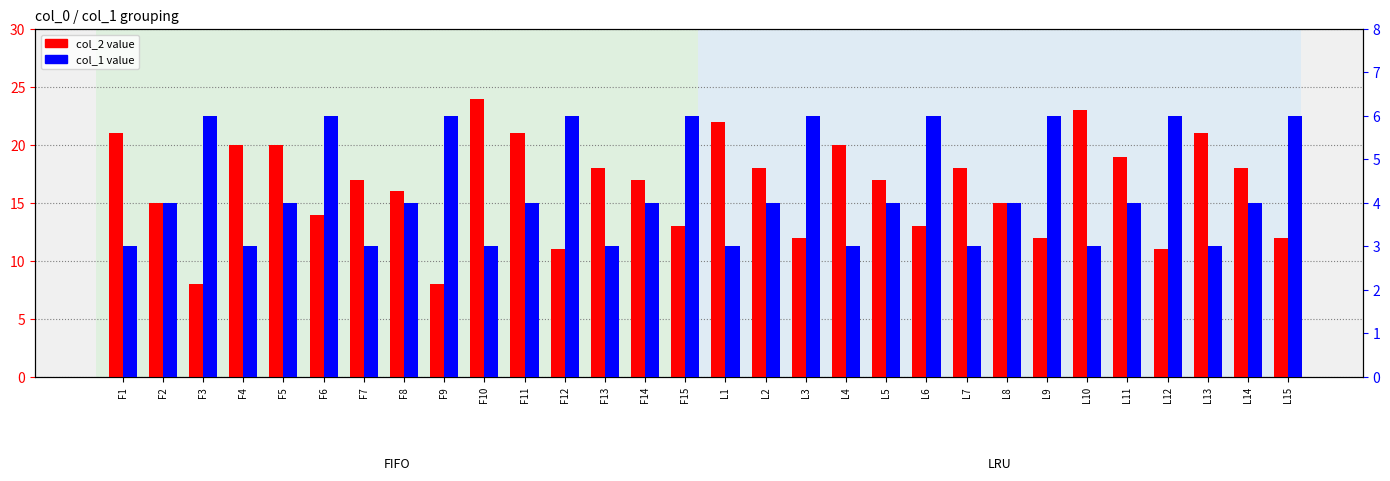

How many distinct data groups are displayed?

2